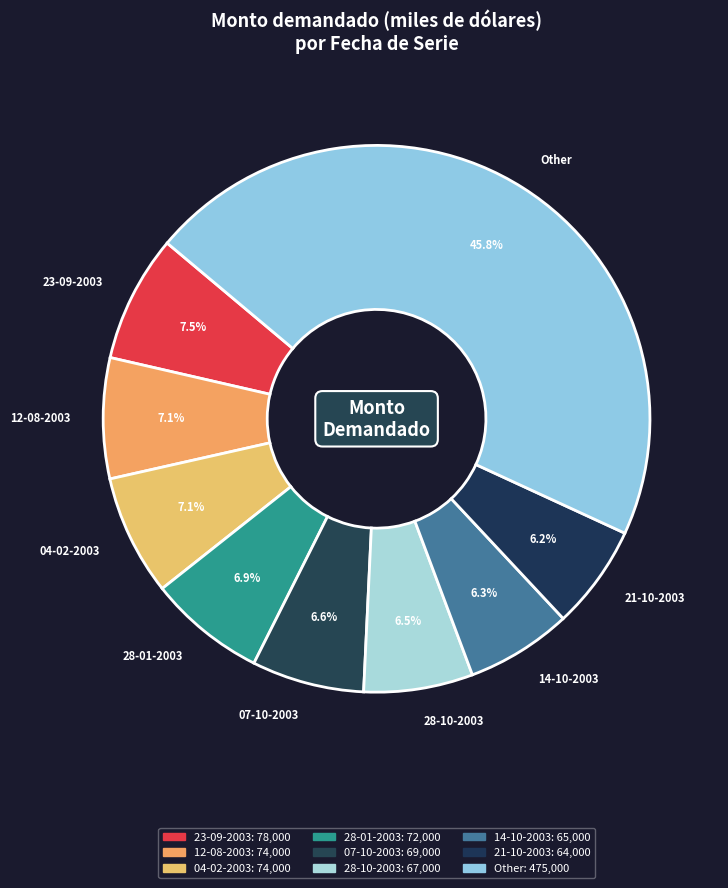

Is there any slice that represents more than half of the pie?

No